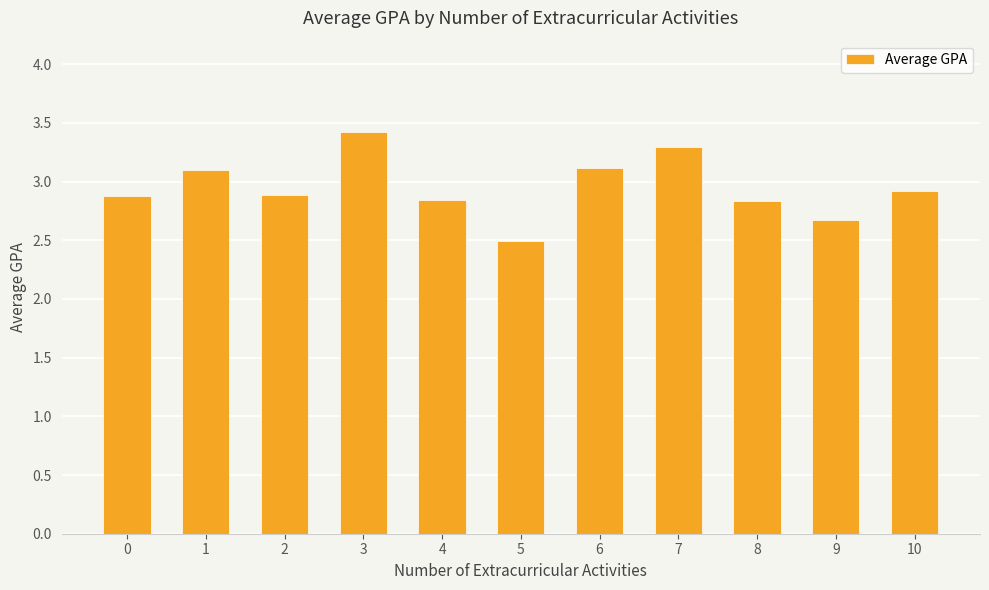

What is the difference between the values at 1 and 8?

0.3